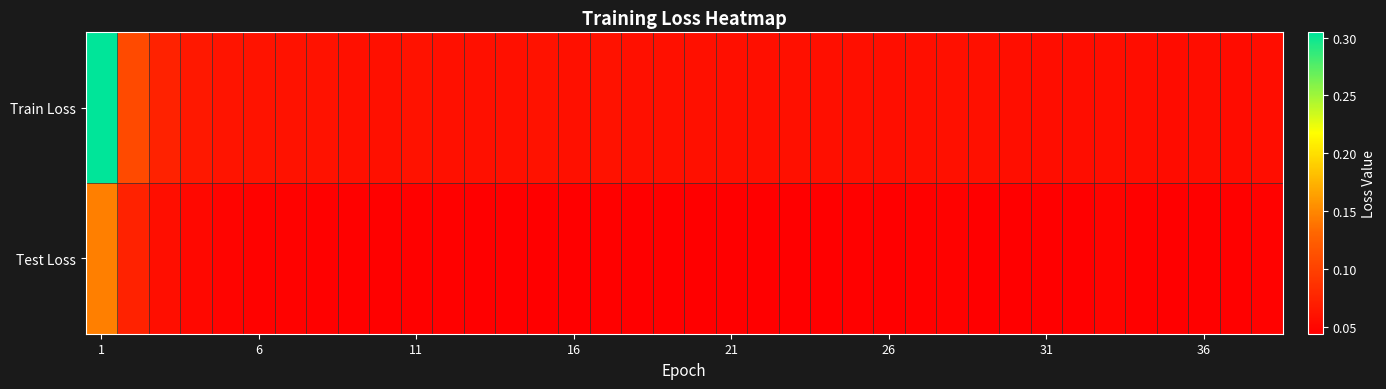

List the series in order of their overall mean, lowest first.

Test Loss, Train Loss